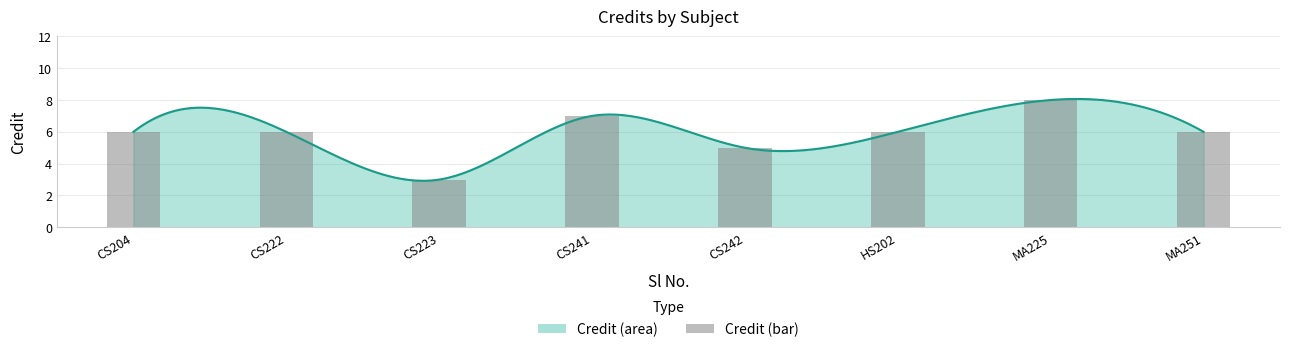

List the labels in order of value, largest first.

MA225, CS241, CS204, CS222, HS202, MA251, CS242, CS223